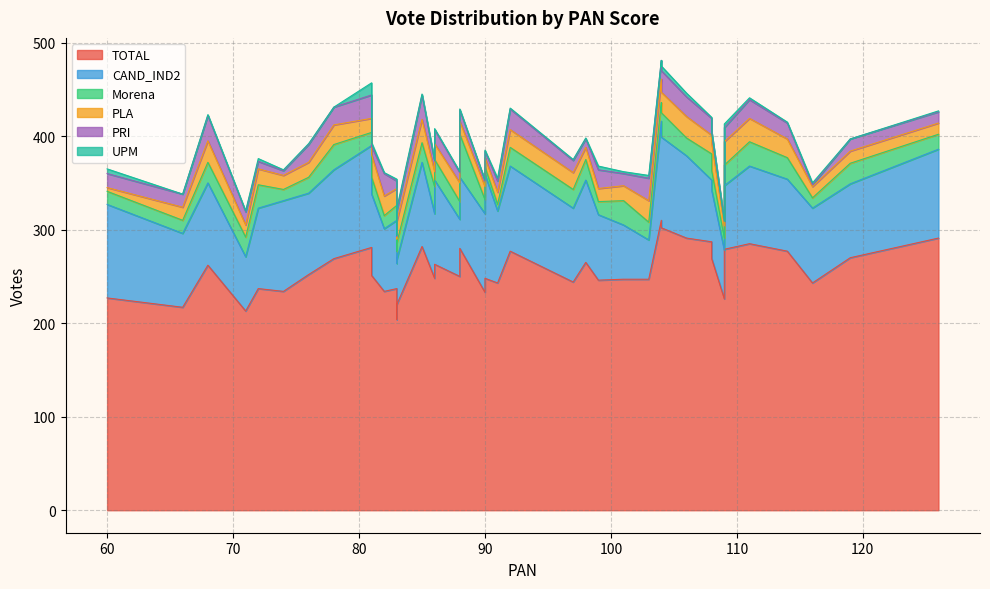

Which series changed the most between 3 and 14?

TOTAL